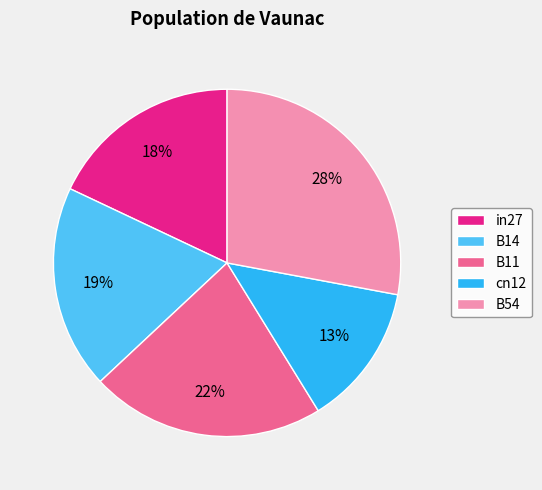

To the nearest percent, what portion does B14 represent?

19%